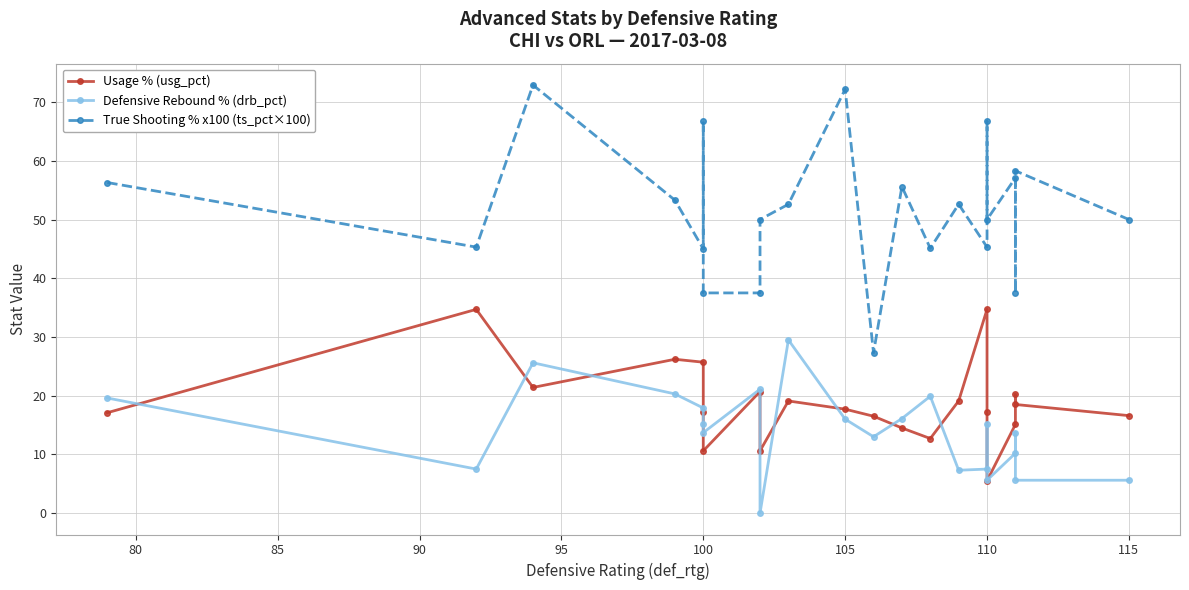

Which series has the largest range (max minus min)?

True Shooting % x100 (ts_pct×100)